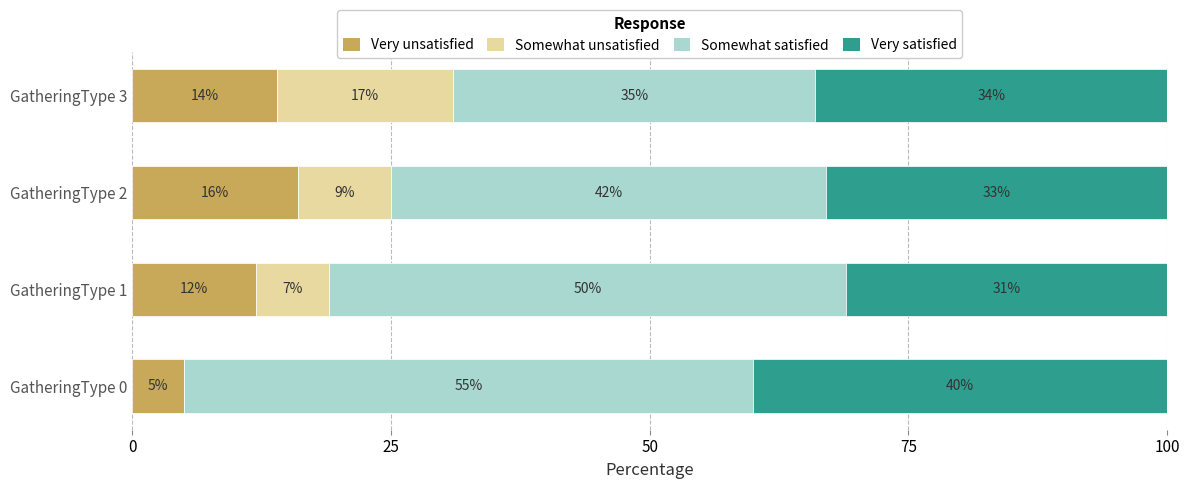

What is the sum of the Very unsatisfied values at GatheringType 3 and GatheringType 2?

30.0